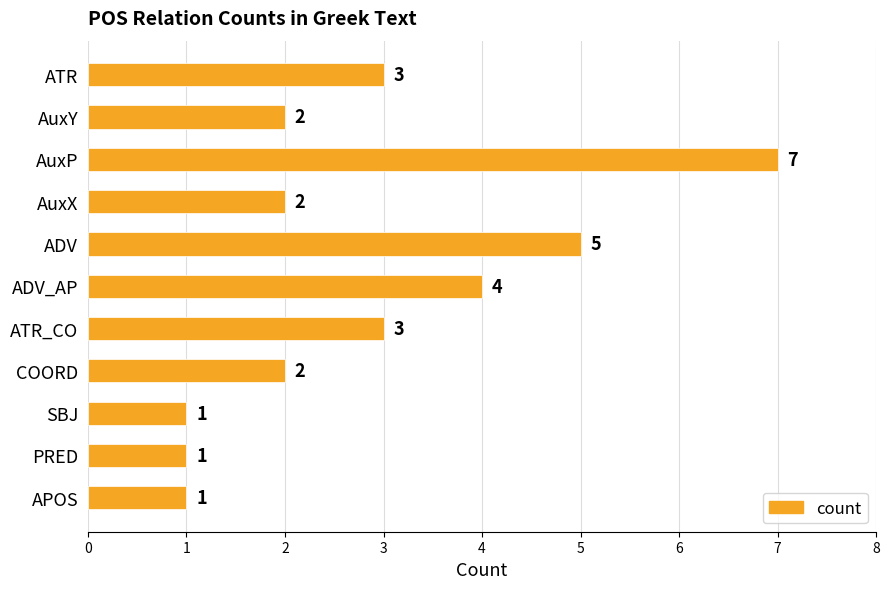

What position from the top is SBJ?

9